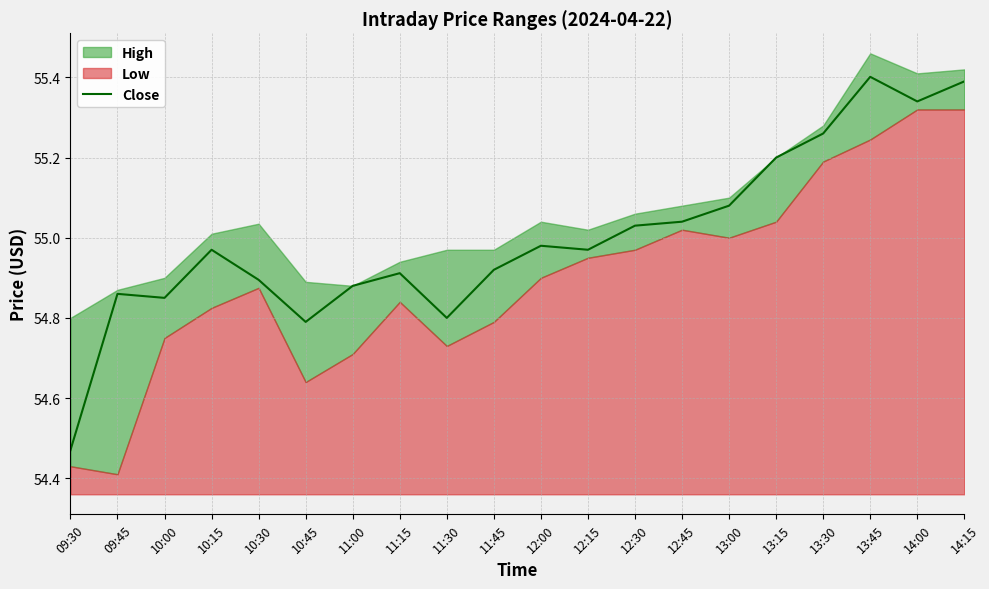

True or false: Close has a value of 13.0 at 10:00.

False